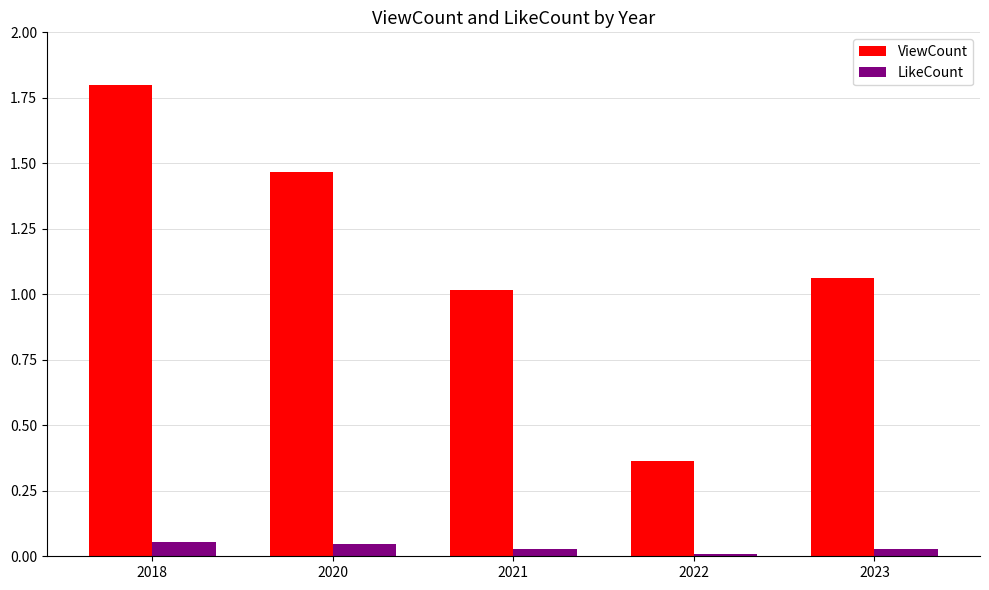

At which label is LikeCount closest to 0?

2022